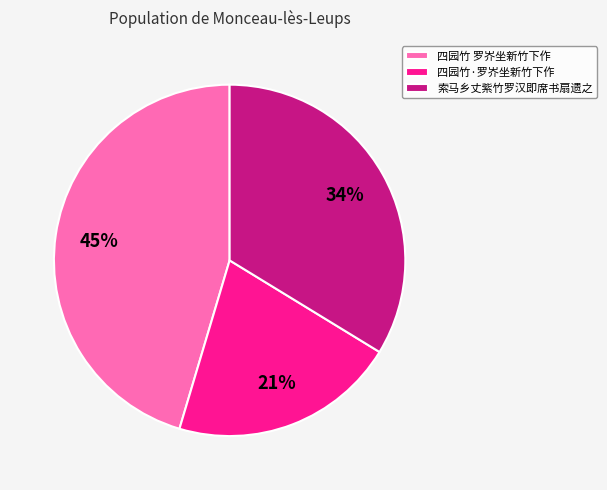

Do 四园竹·罗岕坐新竹下作 and 索马乡丈紫竹罗汉即席书扇遗之 together represent more than half of the pie?

Yes